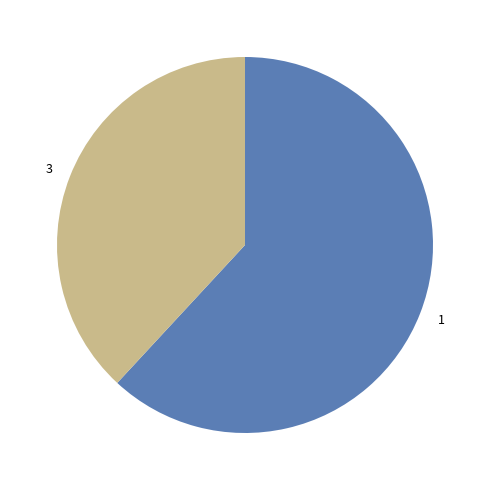

How many segments does this pie chart have?

2